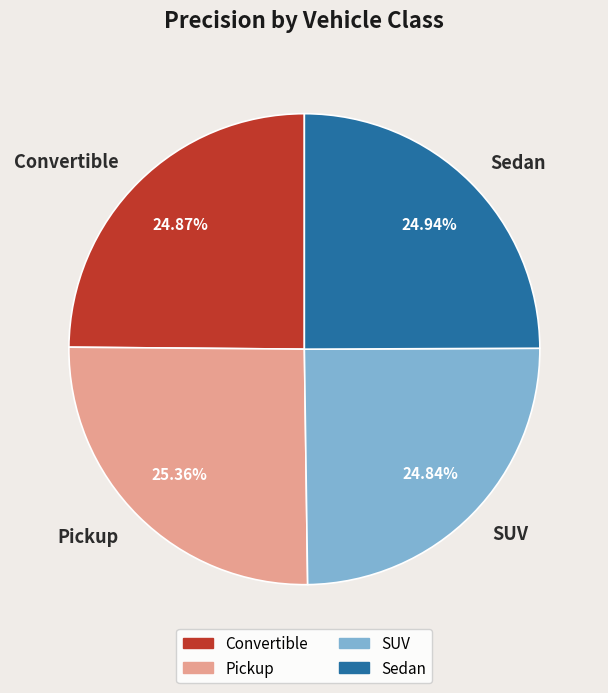

What portion of the pie excludes SUV?

75.2%